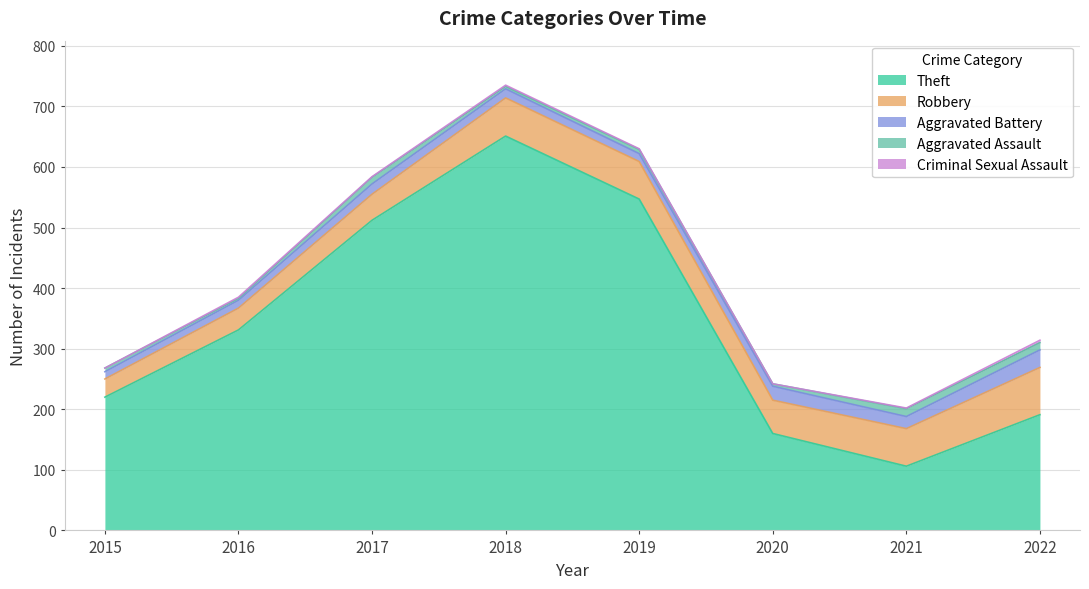

What is the sum of the Criminal Sexual Assault values at 2016 and 2017?

3